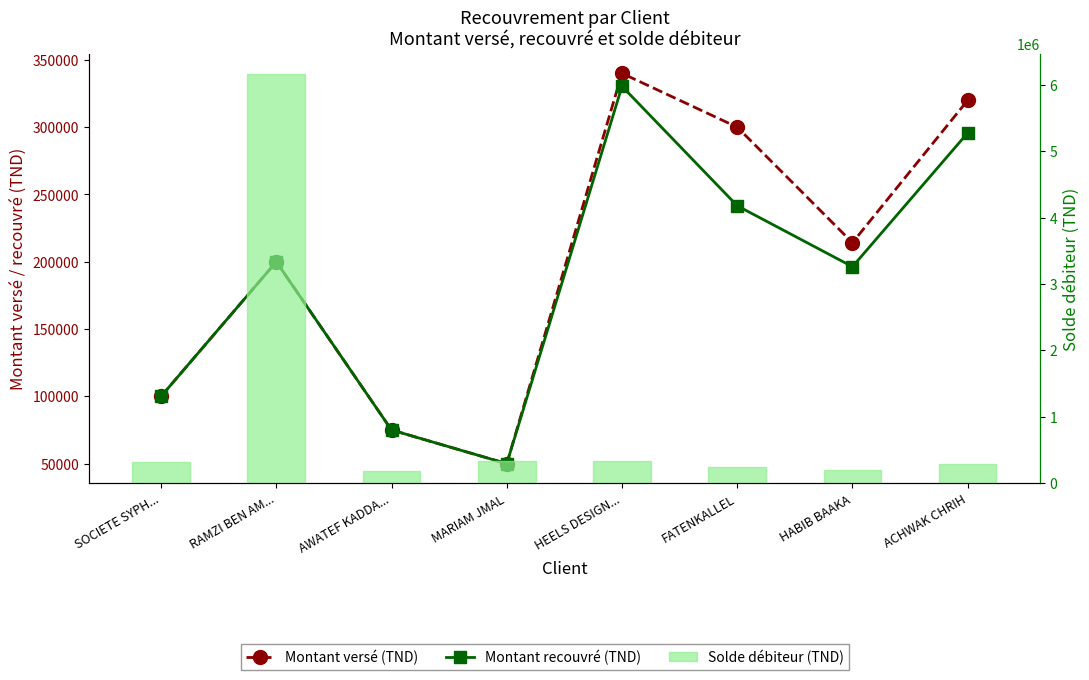

At HABIB BAAKA, list the series in order from largest to smallest.

Montant versé (TND), Montant recouvré (TND), Solde débiteur (TND)